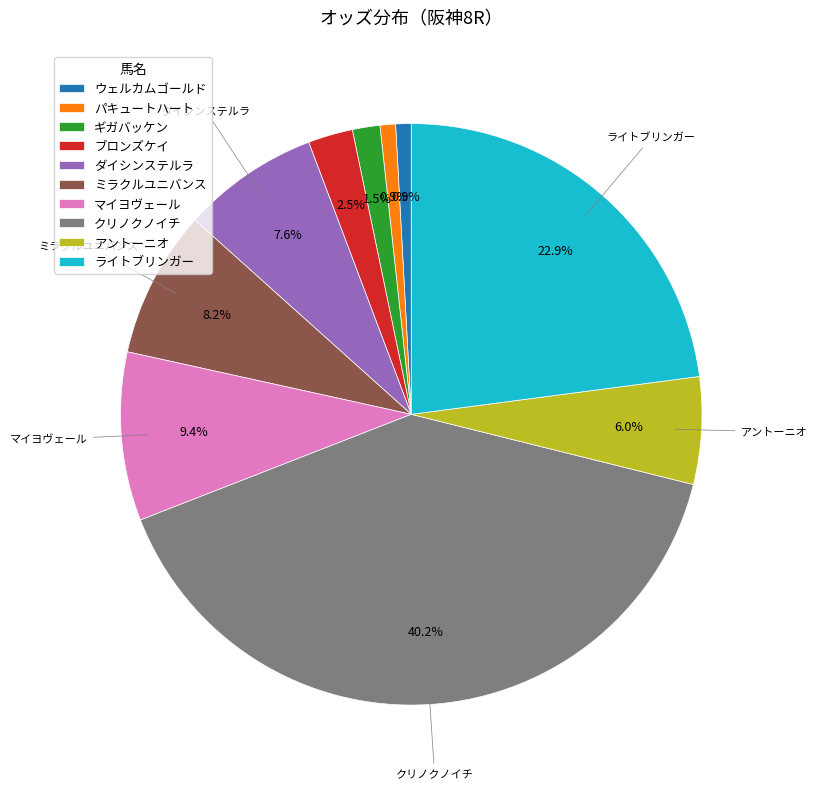

To the nearest percent, what percentage of the pie is パキュートハート?

1%